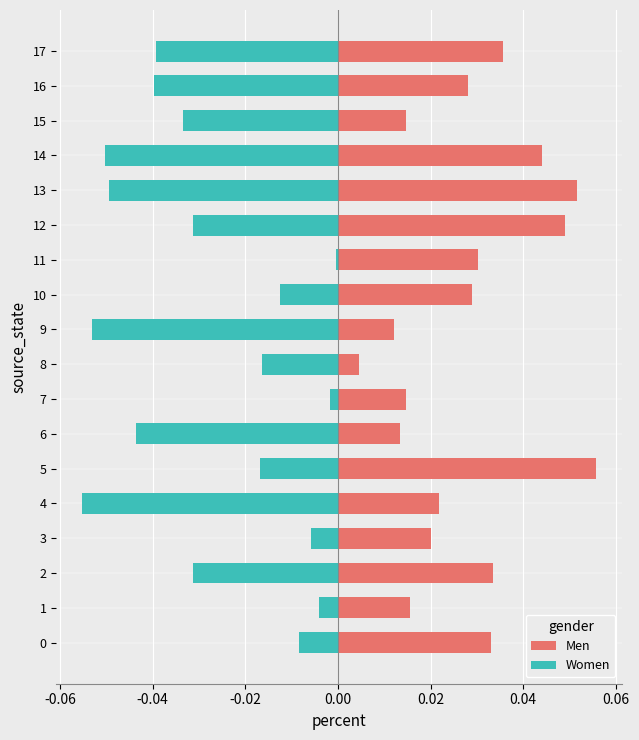

Rank the series at 13 from lowest to highest value.

Women, Men